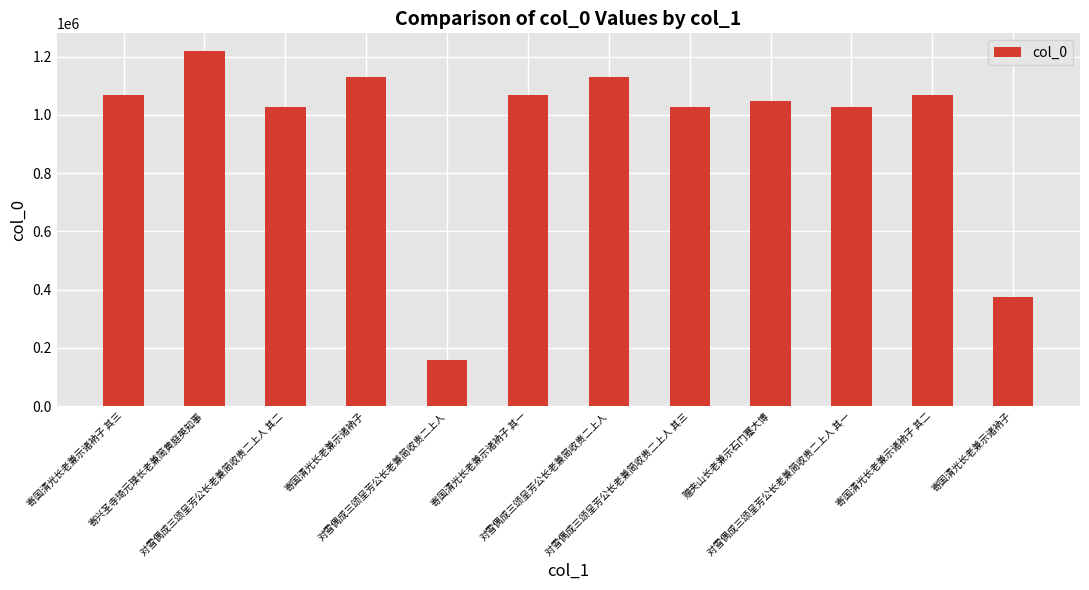

Reading left to right, extract all data points from this chart.

寄国清光长老兼示诸衲子 其三=1069475	寄兴圣寺琦元璞长老兼简黄庭英知事=1218799	对雪偶成三颂呈芳公长老兼简收贵二上人 其二=1026140	寄国清光长老兼示诸衲子=1129341	对雪偶成三颂呈芳公长老兼简收贵二上人=159925	寄国清光长老兼示诸衲子 其一=1069473	对雪偶成三颂呈芳公长老兼简收贵二上人=1131032	对雪偶成三颂呈芳公长老兼简收贵二上人 其三=1026269	赠夹山长老兼示石门蹇大博=1047443	对雪偶成三颂呈芳公长老兼简收贵二上人 其一=1026605	寄国清光长老兼示诸衲子 其二=1069474	寄国清光长老兼示诸衲子=374518